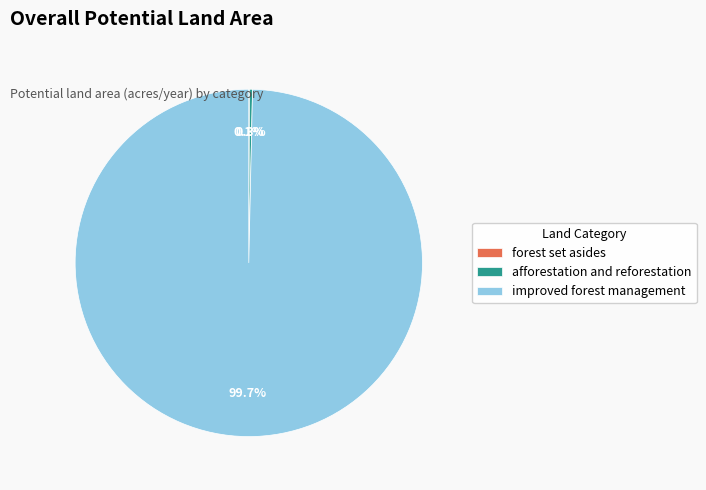

Which category has the biggest portion of the pie?

improved forest management